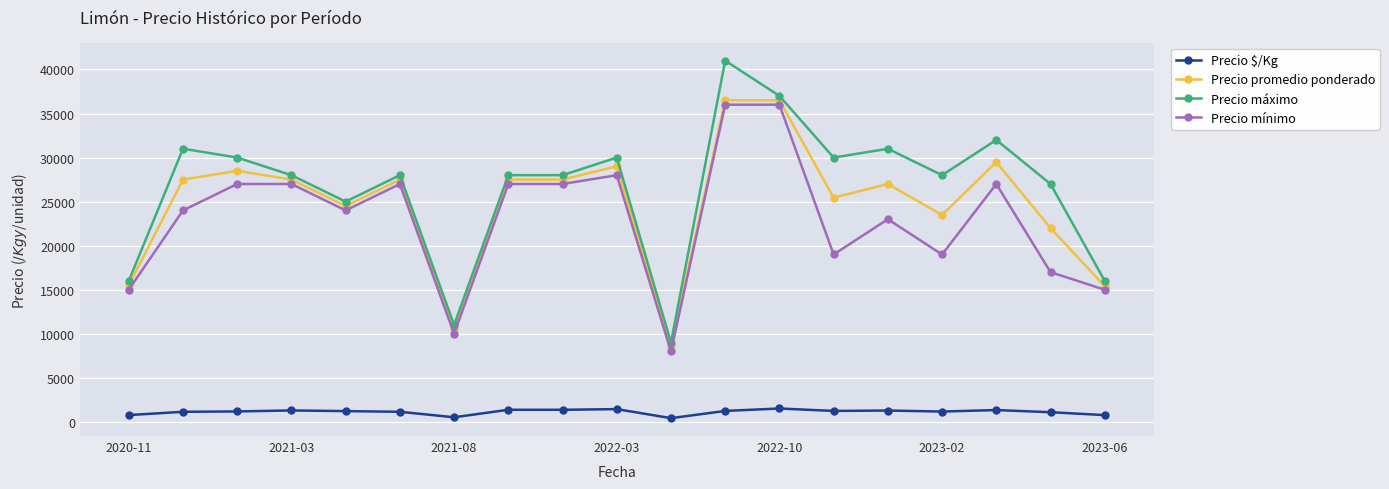

Which series has the widest spread of values?

Precio máximo